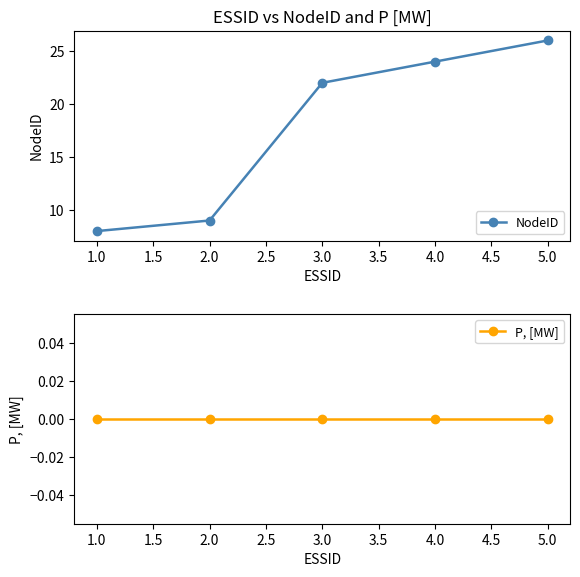

List the series in order of their overall mean, lowest first.

P, [MW], NodeID